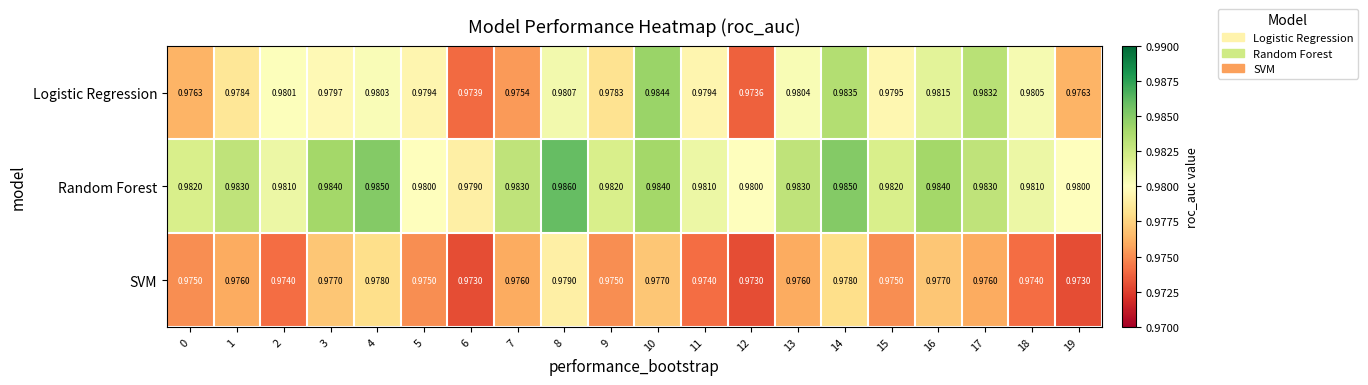

Which series has the widest spread of values?

Logistic Regression